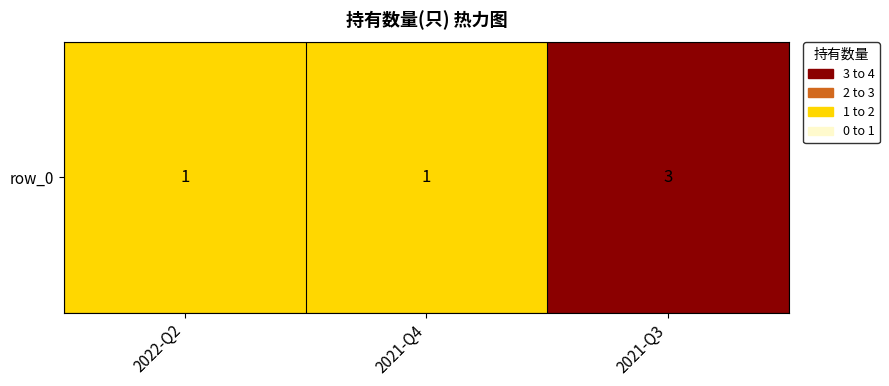

The value at 2021-Q3 is 3. True or false?

True